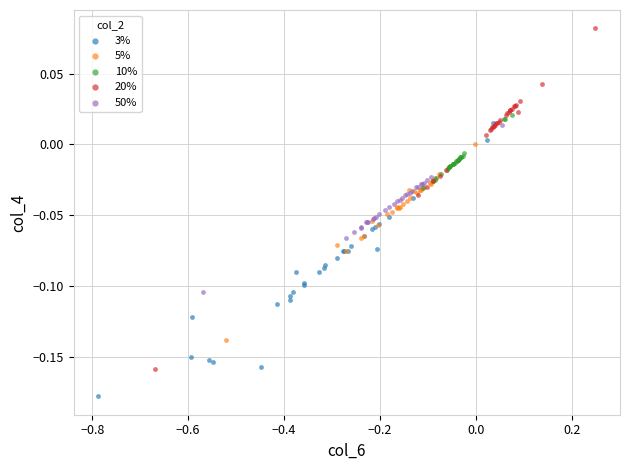

Which series has the largest Y range (max minus min)?

20%